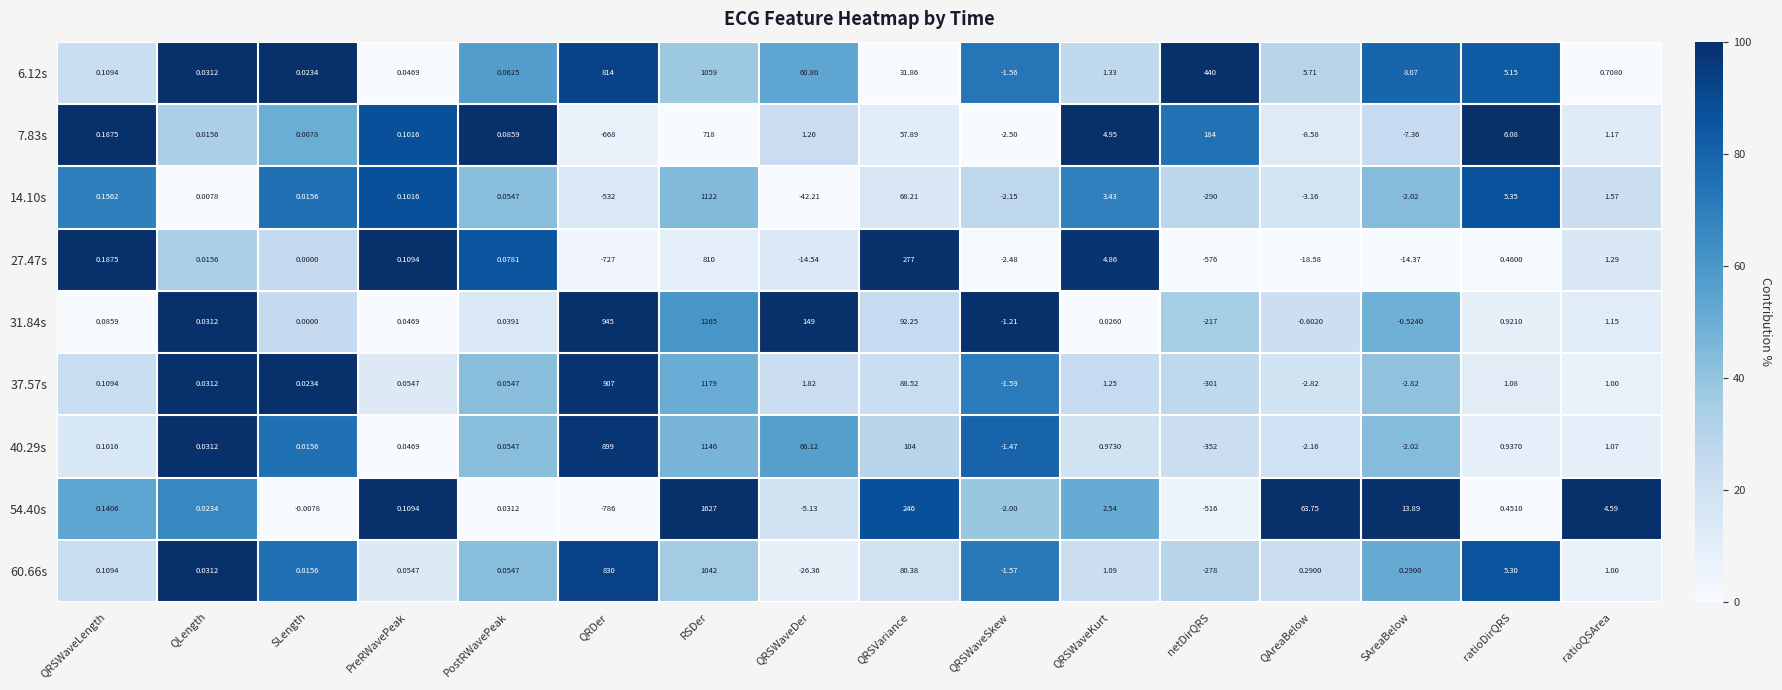

List the series in order of their peak value, highest first.

54.40s, 31.84s, 37.57s, 40.29s, 14.10s, 6.12s, 60.66s, 27.47s, 7.83s